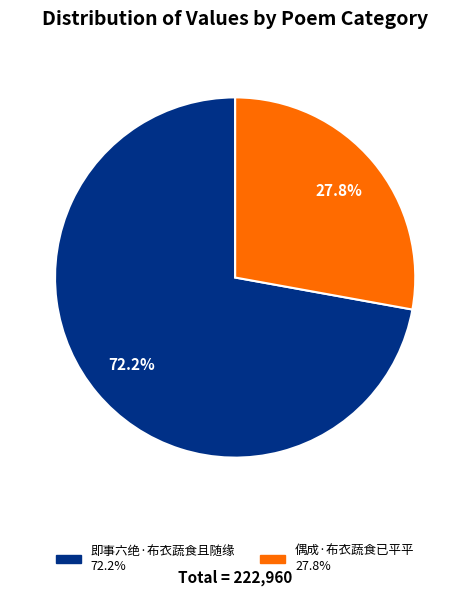

Which slice represents more than half of the pie?

即事六绝·布衣蔬食且随缘